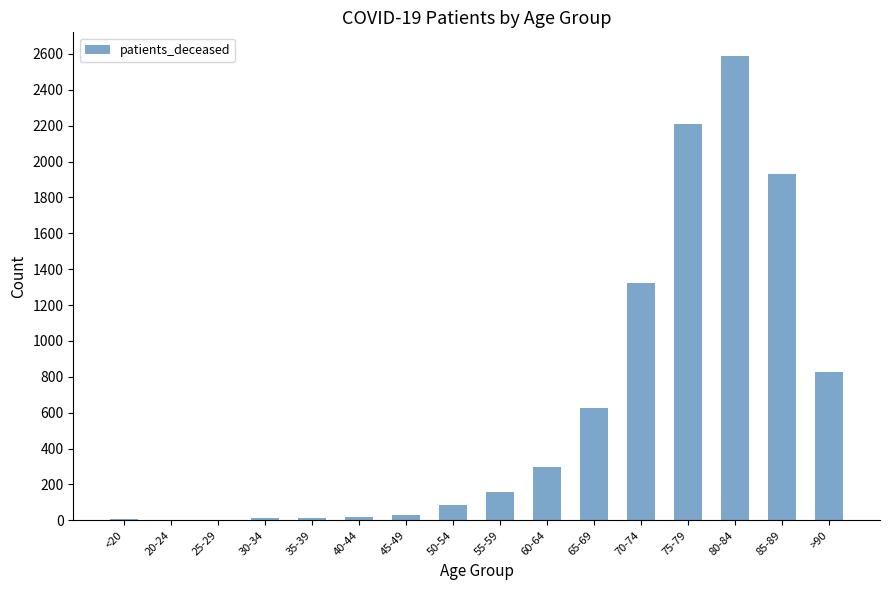

What is the maximum value shown in the chart?

2591